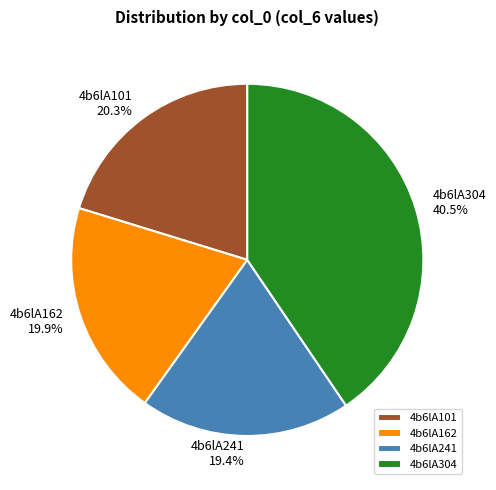

Which slice is the largest?

4b6lA304